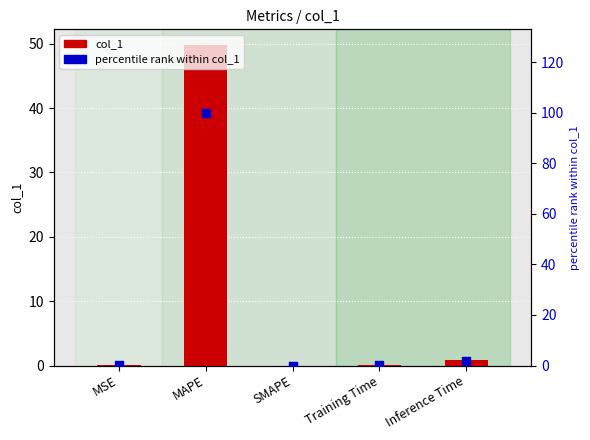

Which series has the largest total across all categories?

percentile rank within col_1